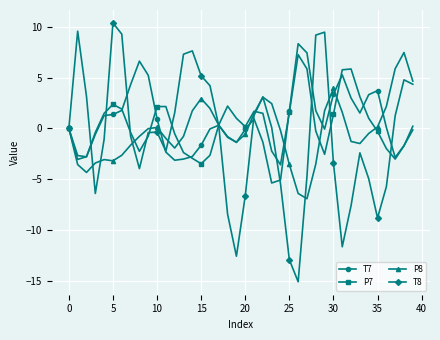

What is the value of the T8 point at the 7th from the left?

9.3